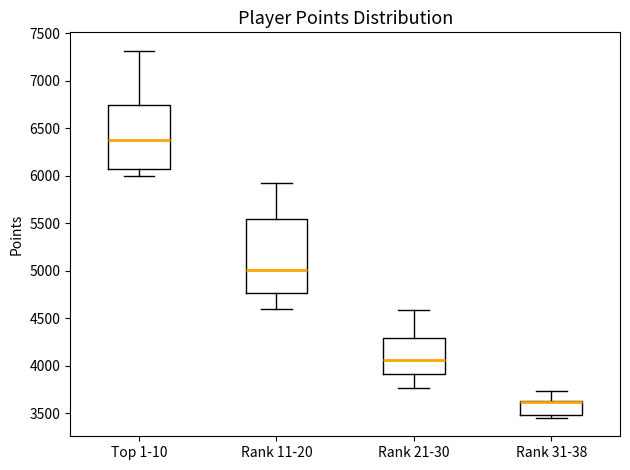

Reading left to right, read every box against the y-axis: the position of its median line, the range the box covers, and the ends of its whiskers. The values are not printed on the chart, so give them approximately, as read against the axis.

Top 1-10: median 6400, box 6050 to 6750, whiskers 6000 to 7300
Rank 11-20: median 5000, box 4750 to 5550, whiskers 4600 to 5900
Rank 21-30: median 4050, box 3900 to 4300, whiskers 3750 to 4600
Rank 31-38: median 3600 (drawn on the box's upper edge), box 3500 to 3650, whiskers 3450 to 3750